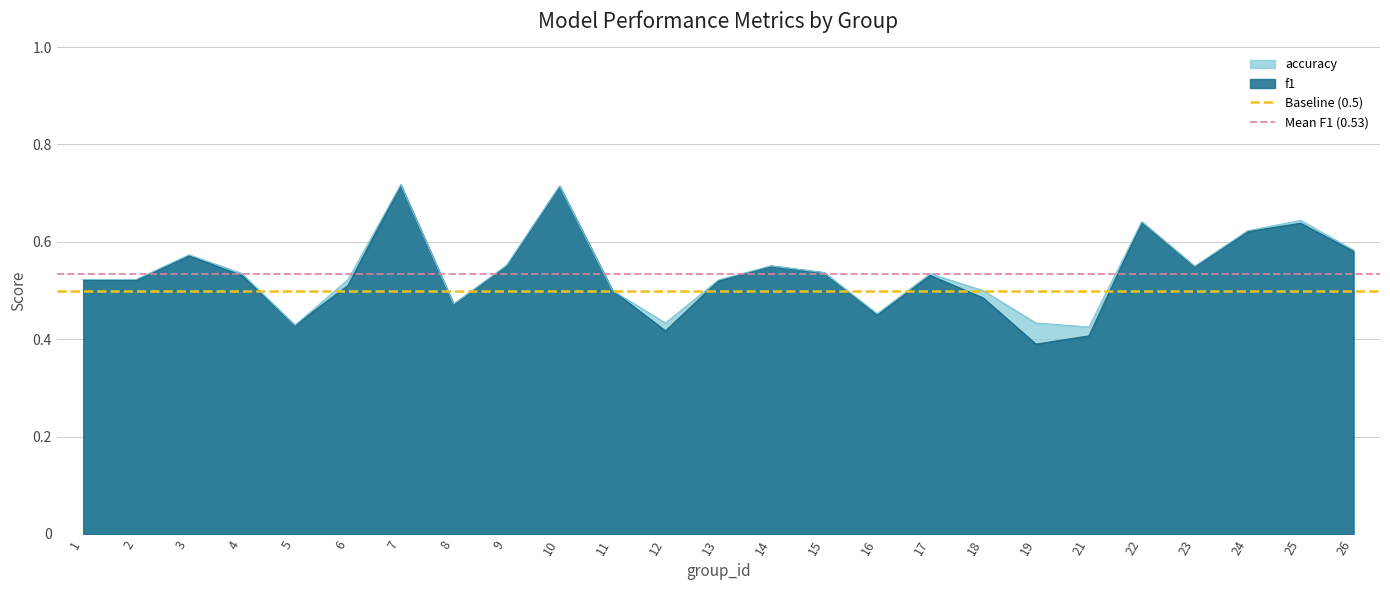

The value of f1 at 8 is 0.2. True or false?

False